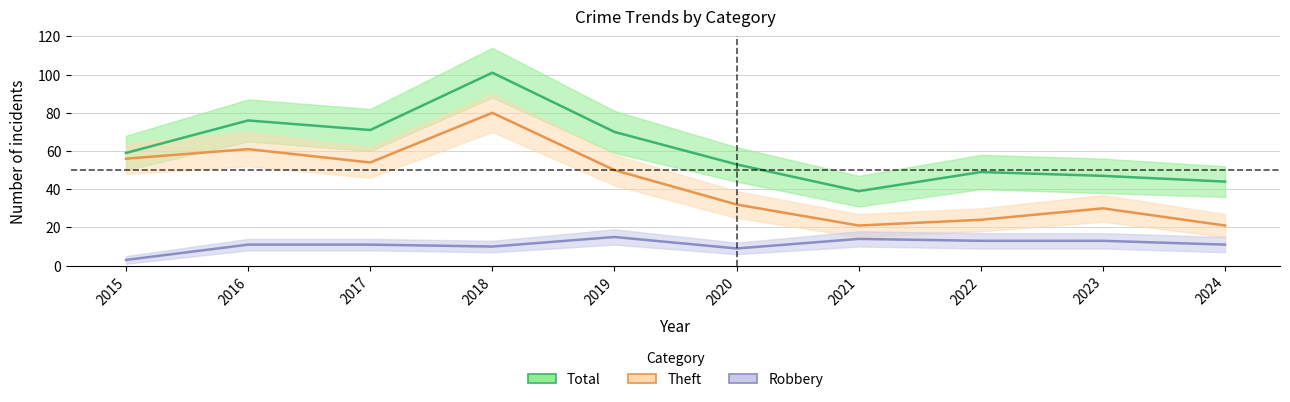

What is the value of the Theft point at the 1st from the left?

56